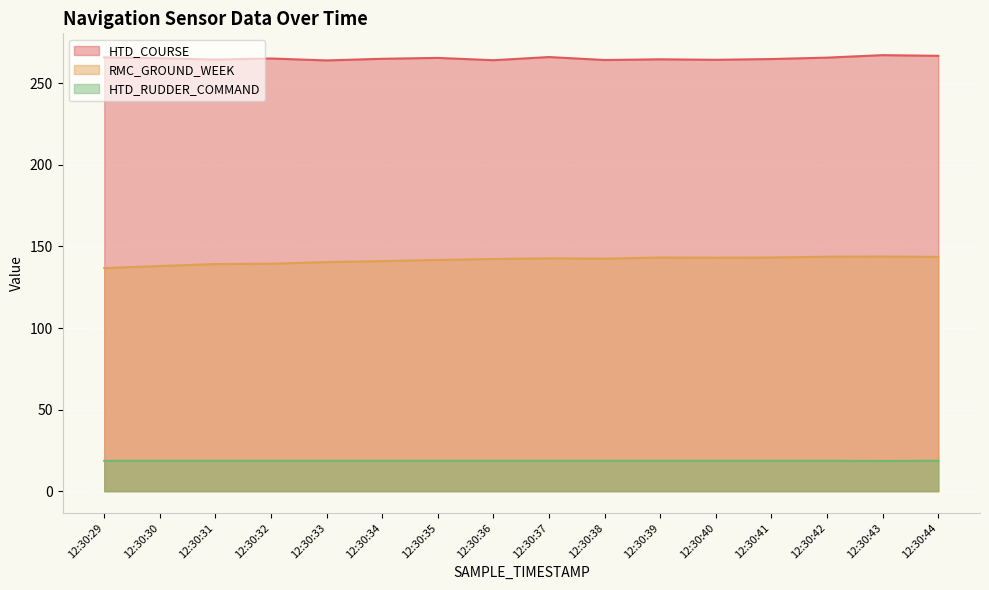

What is the total value across all series at 12:30:39?

426.5